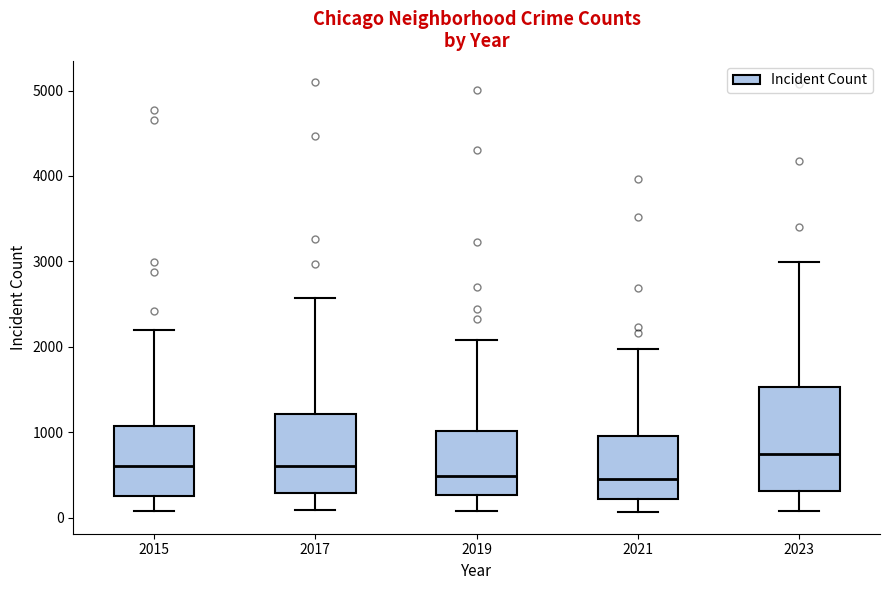

Which box is the tallest, from its lower edge to its upper edge?

2023